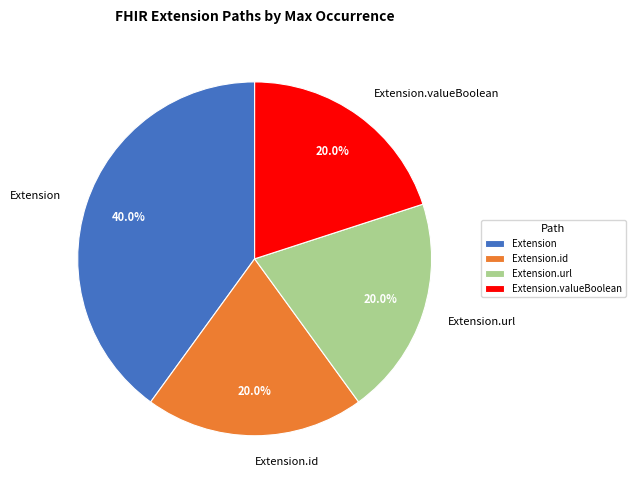

What percentage is the Extension.valueBoolean slice, to the nearest percent?

20%